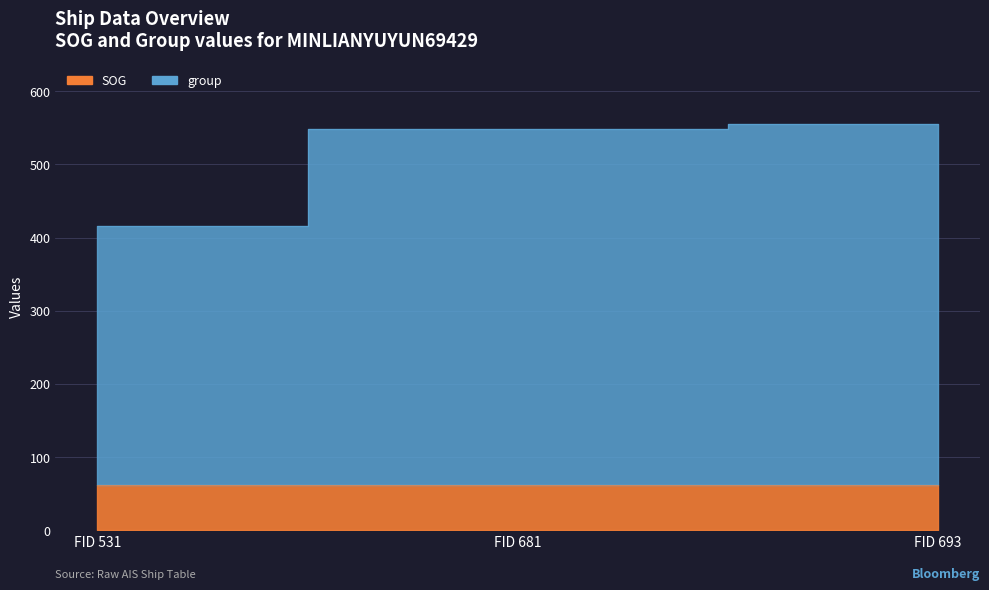

What is the greatest value displayed?

555.1